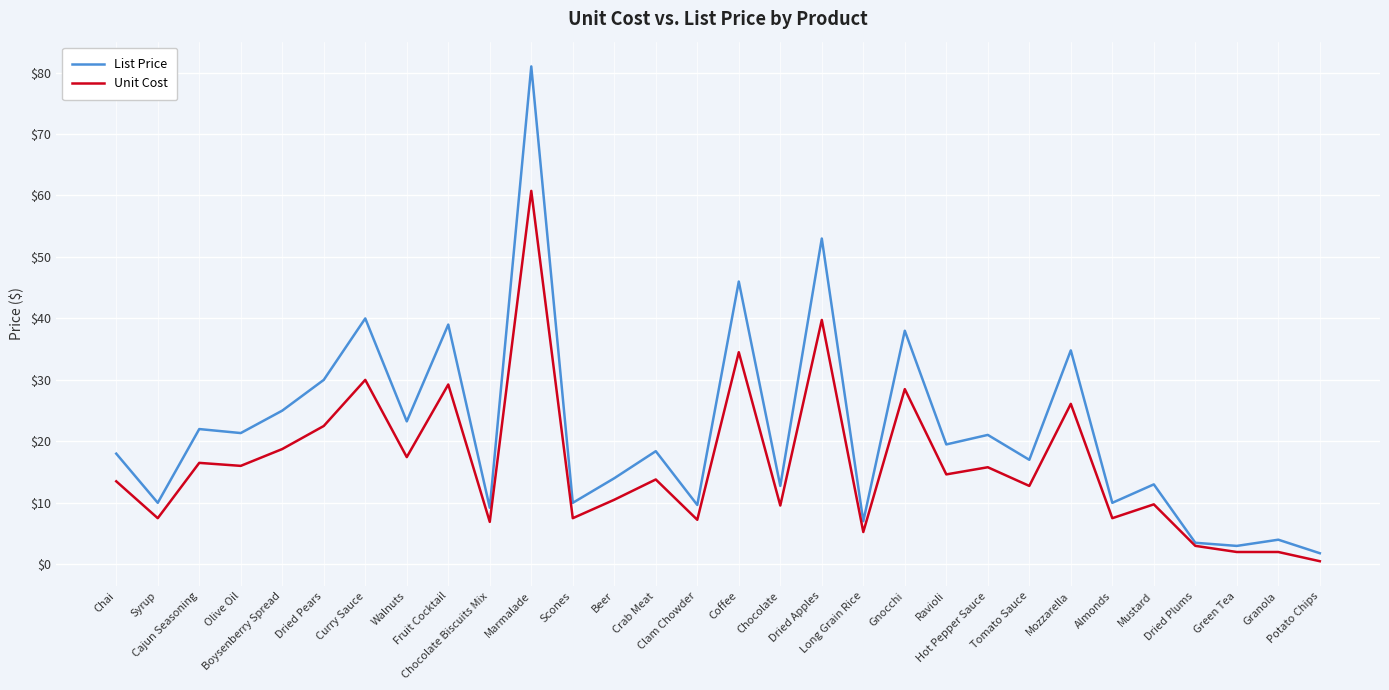

Which series has the largest range (max minus min)?

List Price